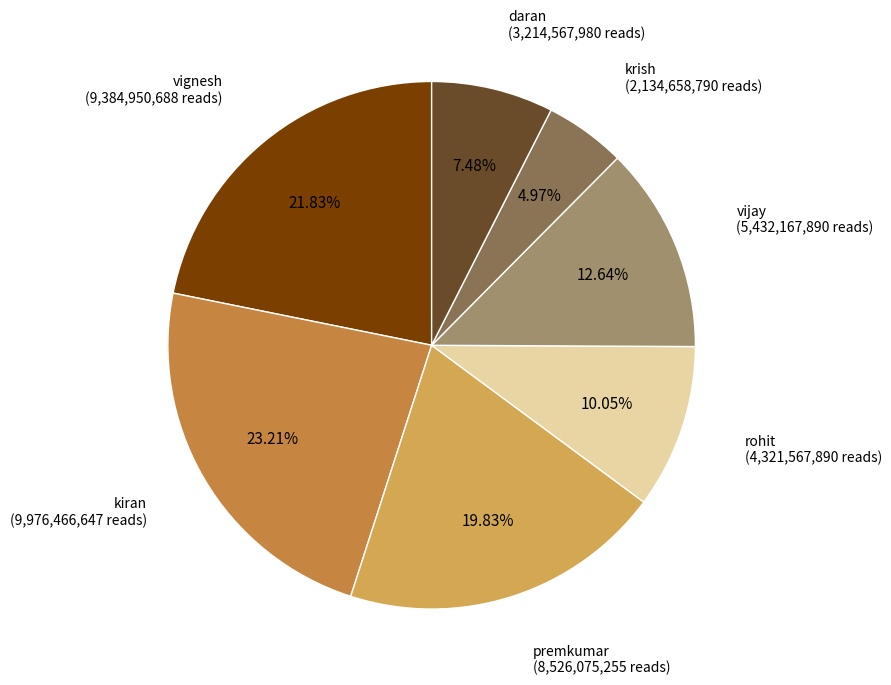

Is there any slice that represents more than half of the pie?

No